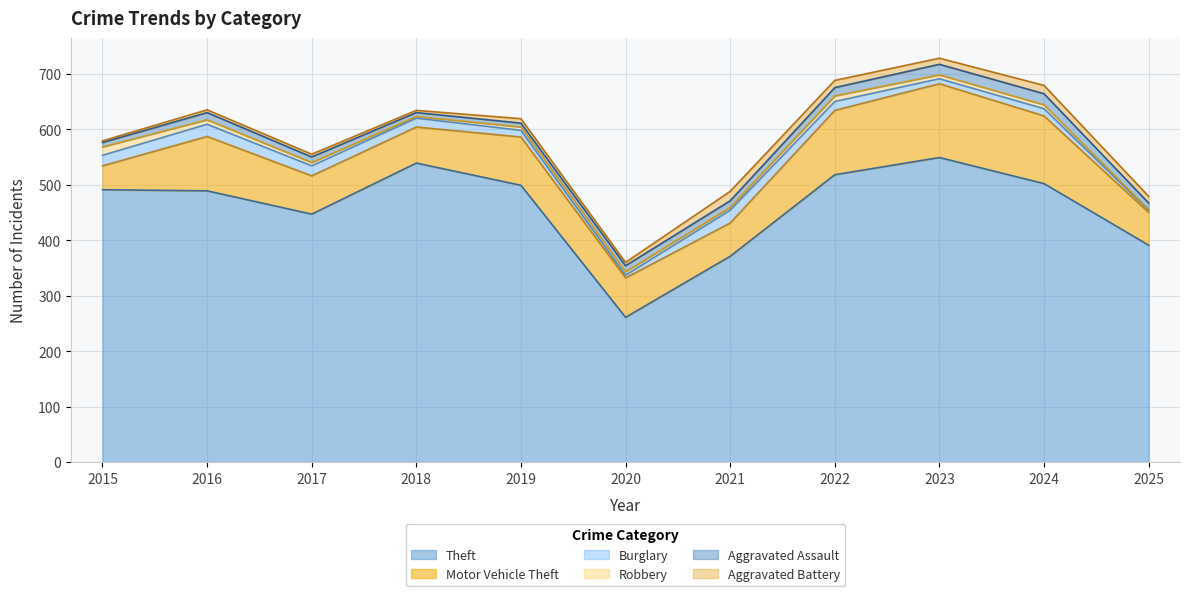

What is the average value of the Aggravated Battery series?

9